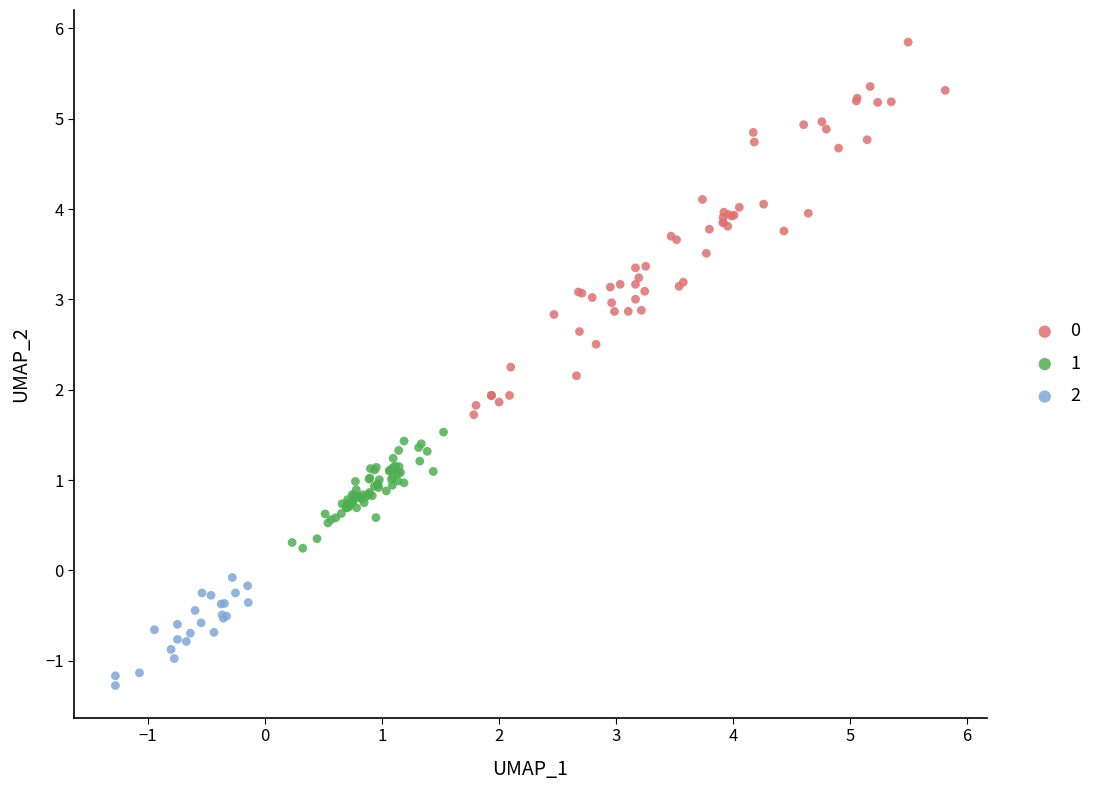

What are all the series names shown in the legend?

0, 1, 2